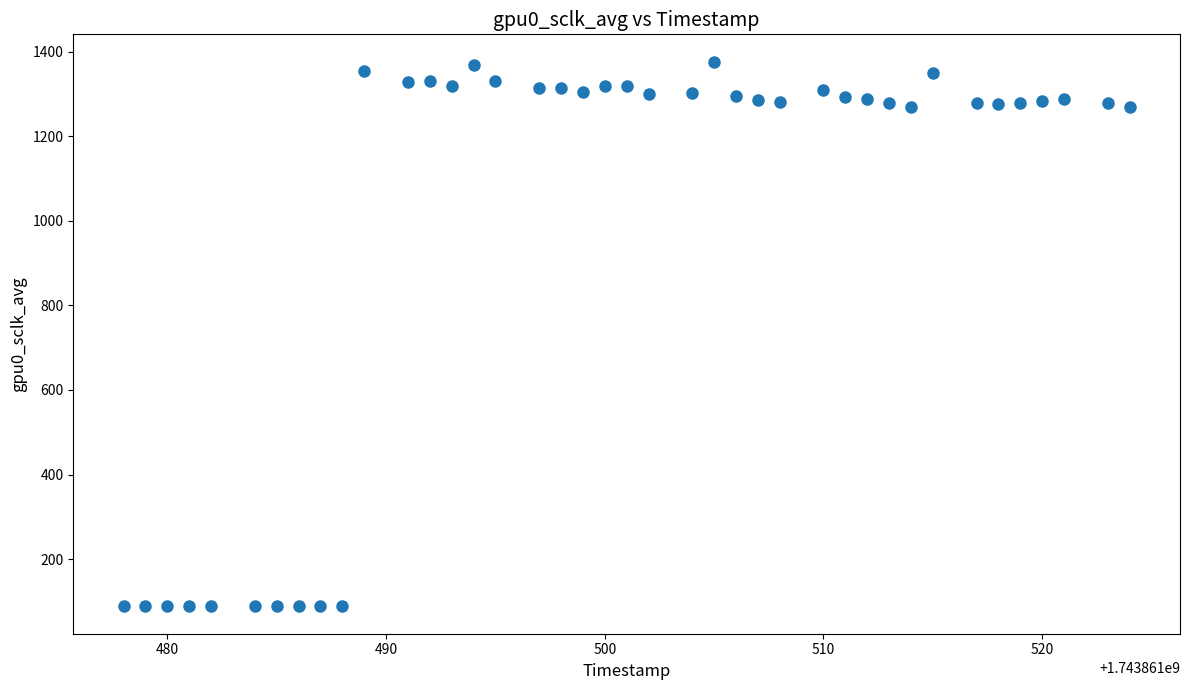

What is the range of X values (max minus min)?

46.0